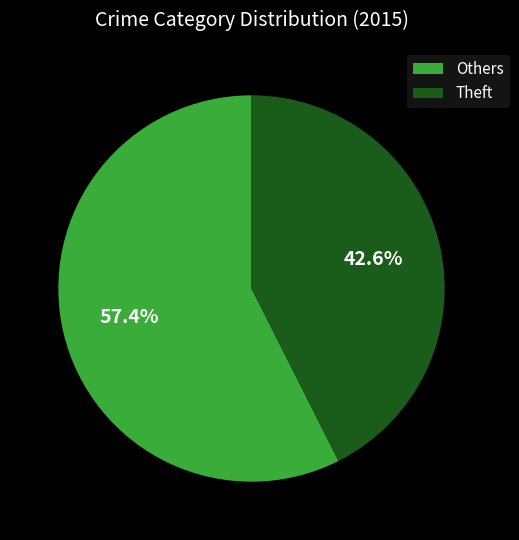

To the nearest percent, what is the difference between the largest and smallest slice percentages?

15%